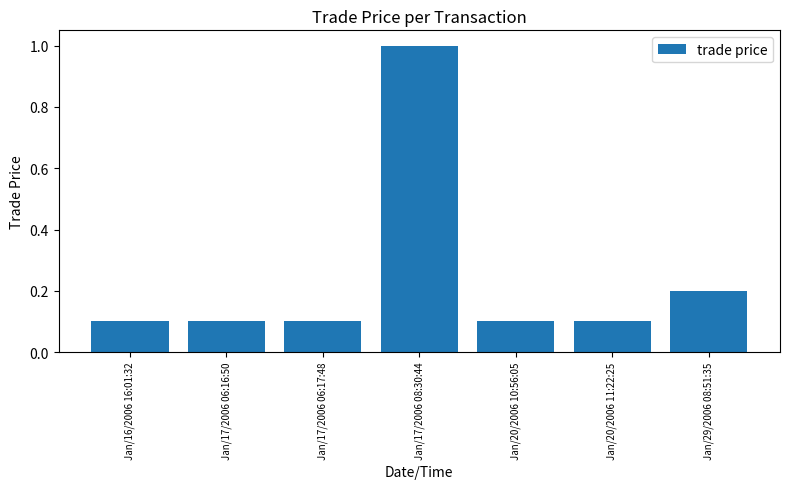

Are the bars grouped side by side (vs. stacked)?

No